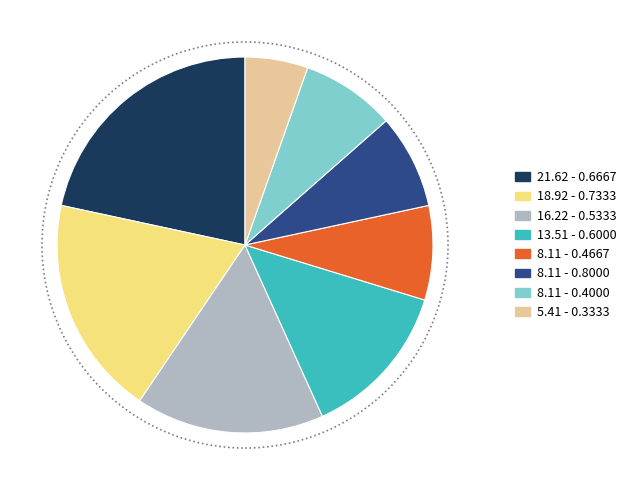

Is there any slice that represents more than half of the pie?

No